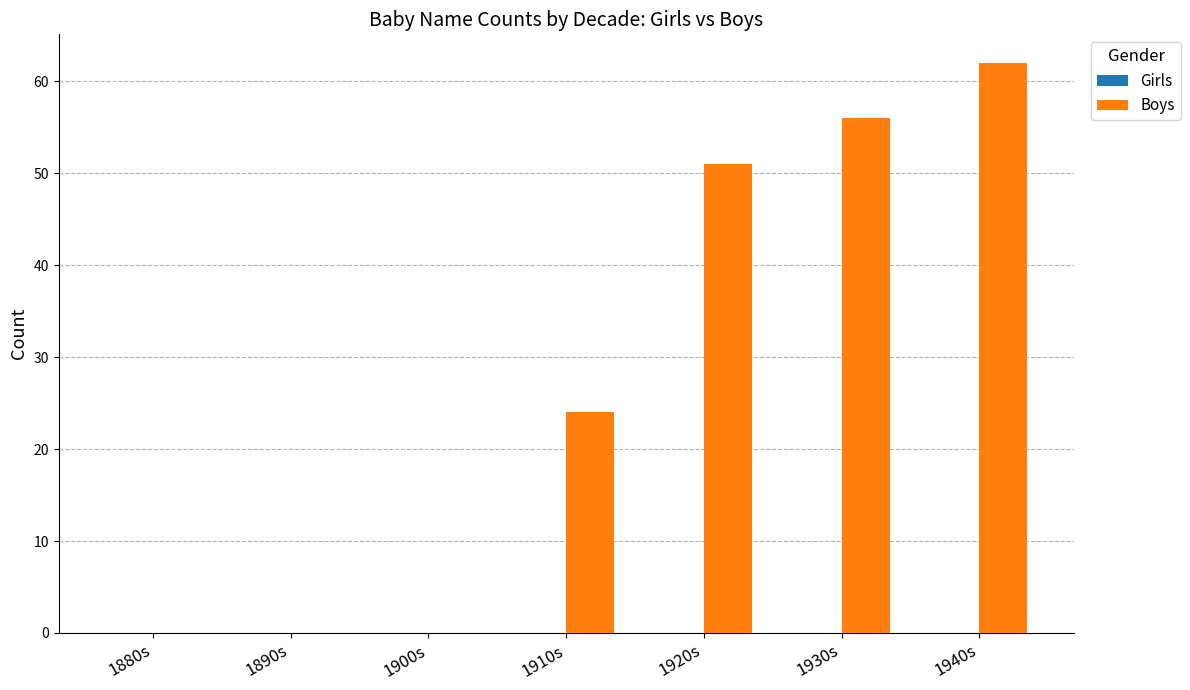

What is the sum of all values?

193